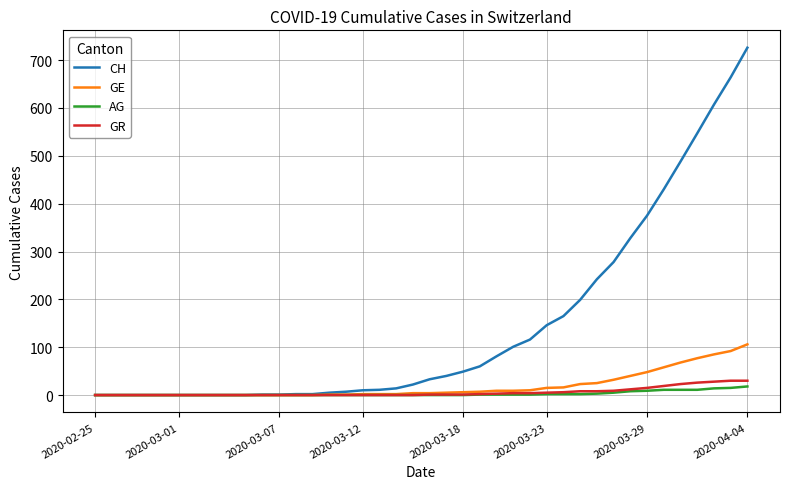

Count the number of categories in the chart.

40